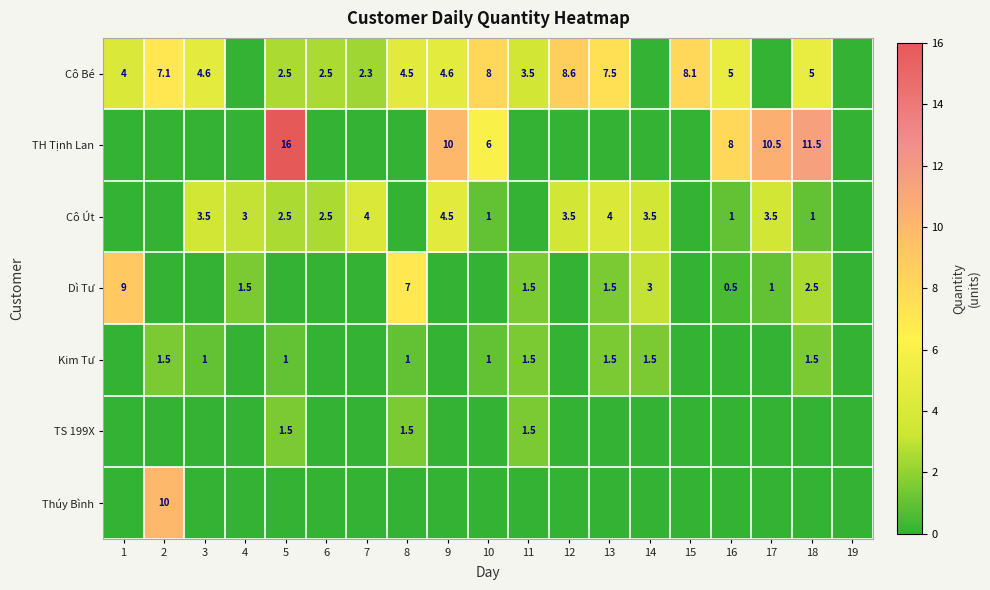

The value of Kim Tư at 11 is 1.5. True or false?

True